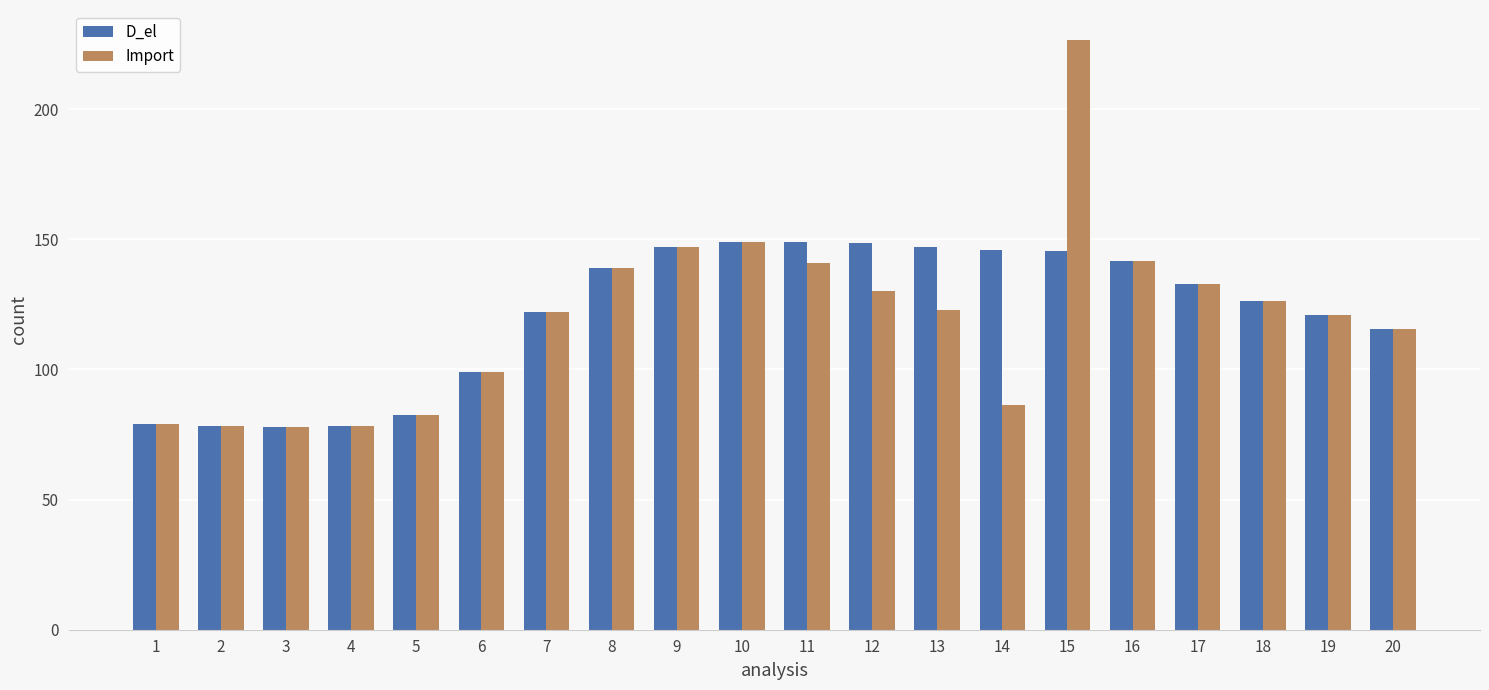

How many data points in D_el are above 132?

10